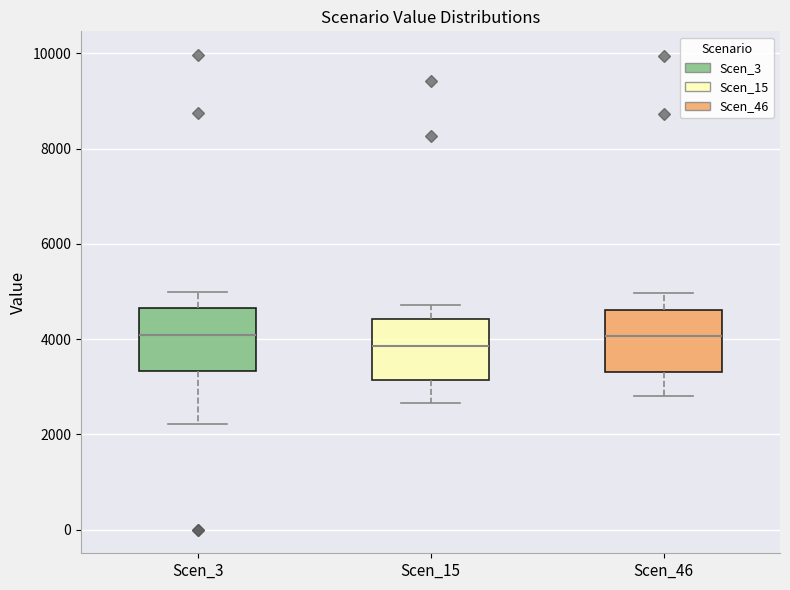

Reading left to right, read every box against the y-axis: the position of its median line, the range the box covers, and the ends of its whiskers. The values are not printed on the chart, so give them approximately, as read against the axis.

Scen_3: median 4000, box 3400 to 4600, whiskers 2200 to 5000
Scen_15: median 3800, box 3200 to 4400, whiskers 2600 to 4800
Scen_46: median 4000, box 3400 to 4600, whiskers 2800 to 5000